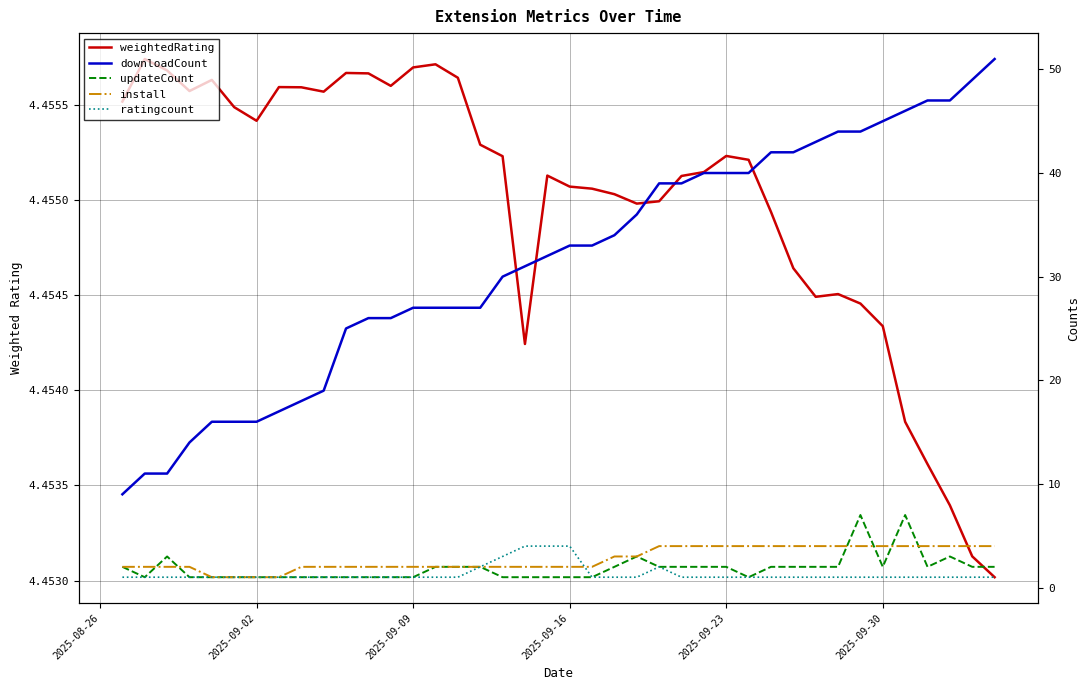

What is the maximum value shown in the chart?

51.0